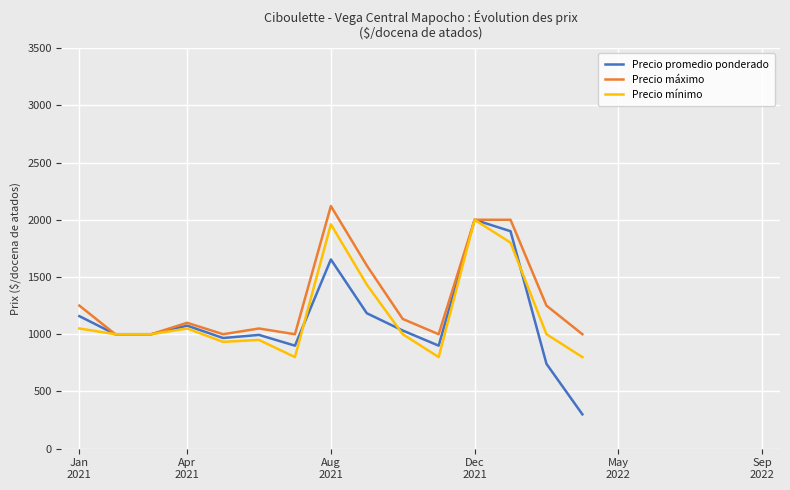

At how many categories does at least one series exceed 1535?

4